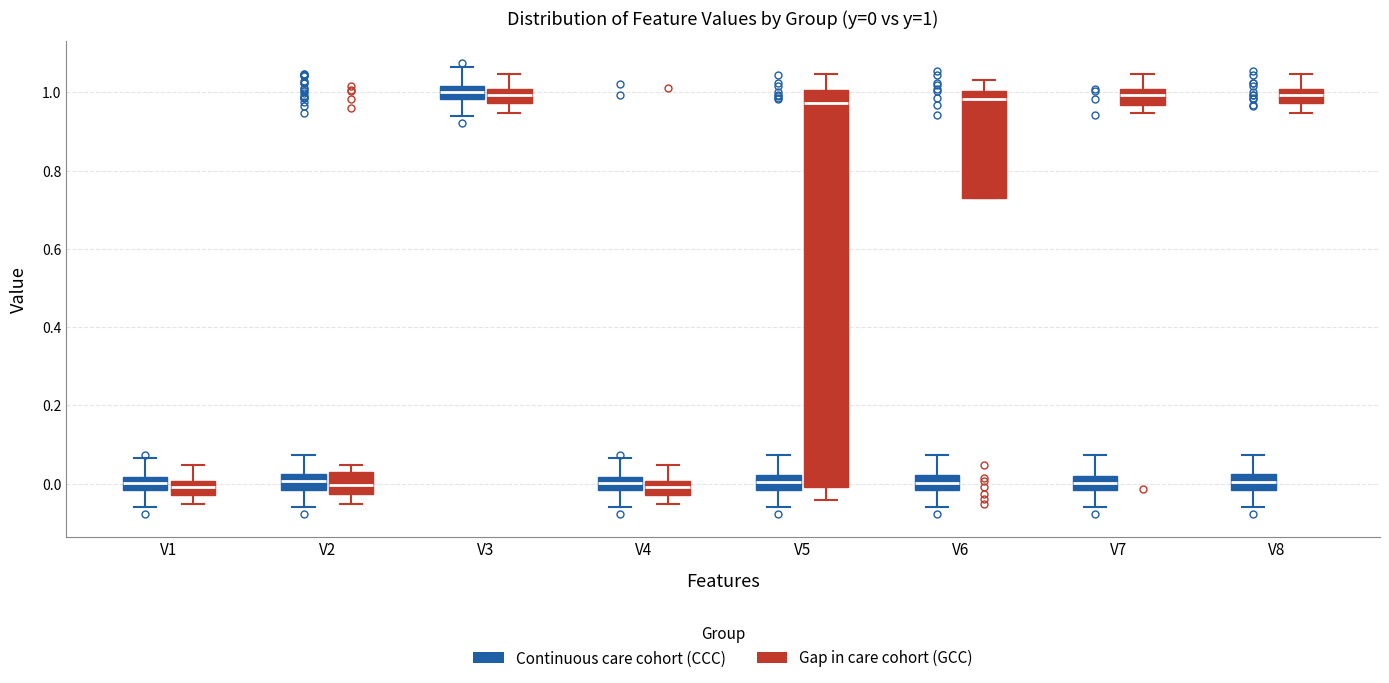

Which box is the tallest, from its lower edge to its upper edge?

V5 (Gap in care cohort (GCC))